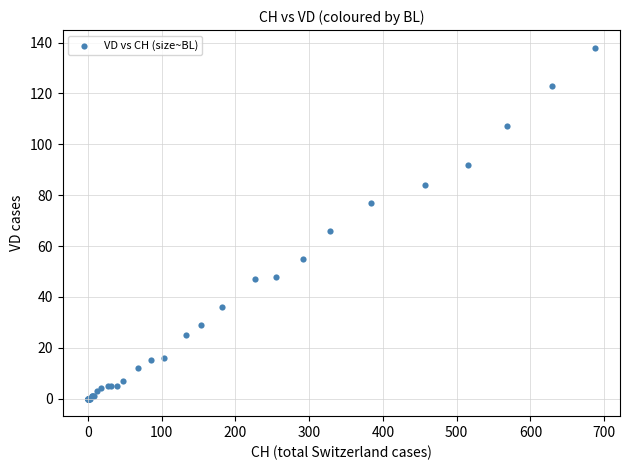

What Y value in the scatter plot is closest to 69?

66